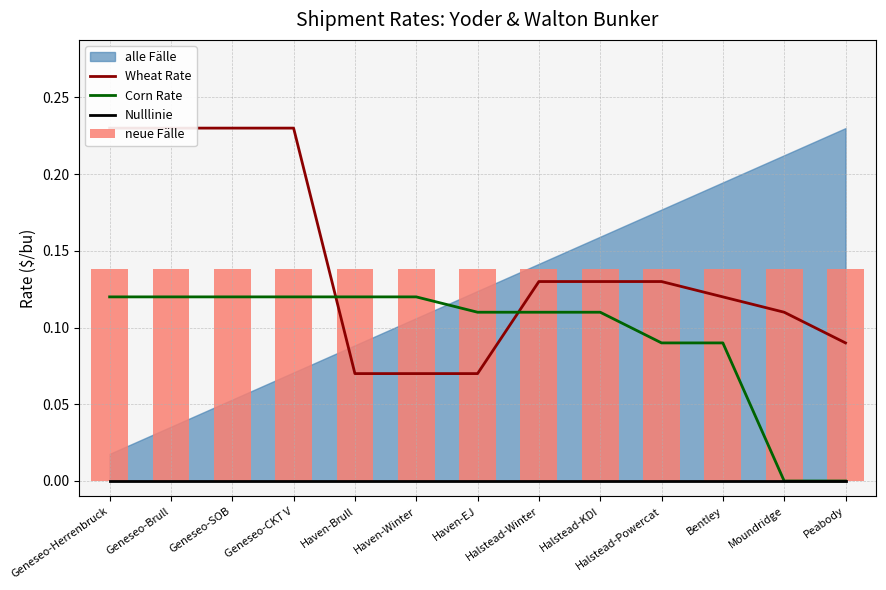

What is the value of the Corn Rate bar at the 9th from the left?

0.1